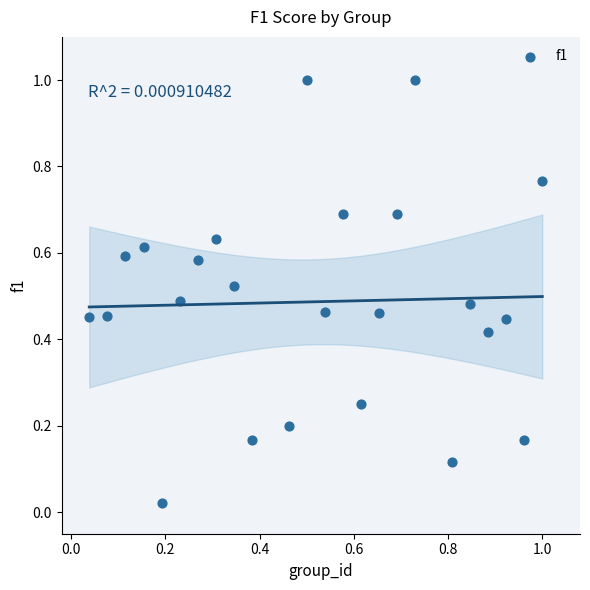

What is the range of Y values (max minus min)?

1.0